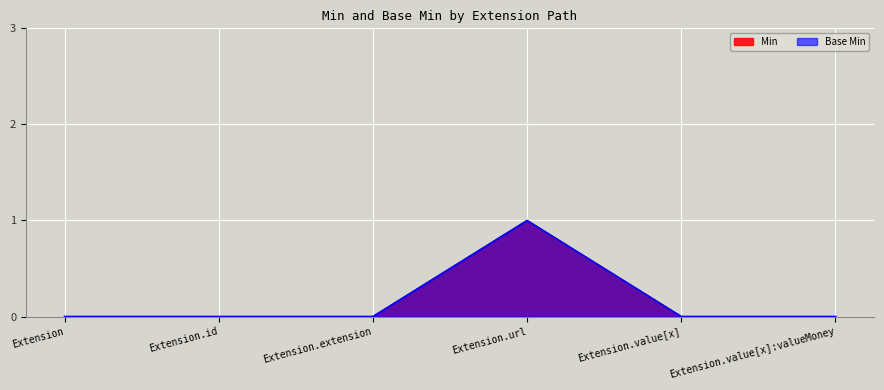

Which series has the largest range (max minus min)?

Min